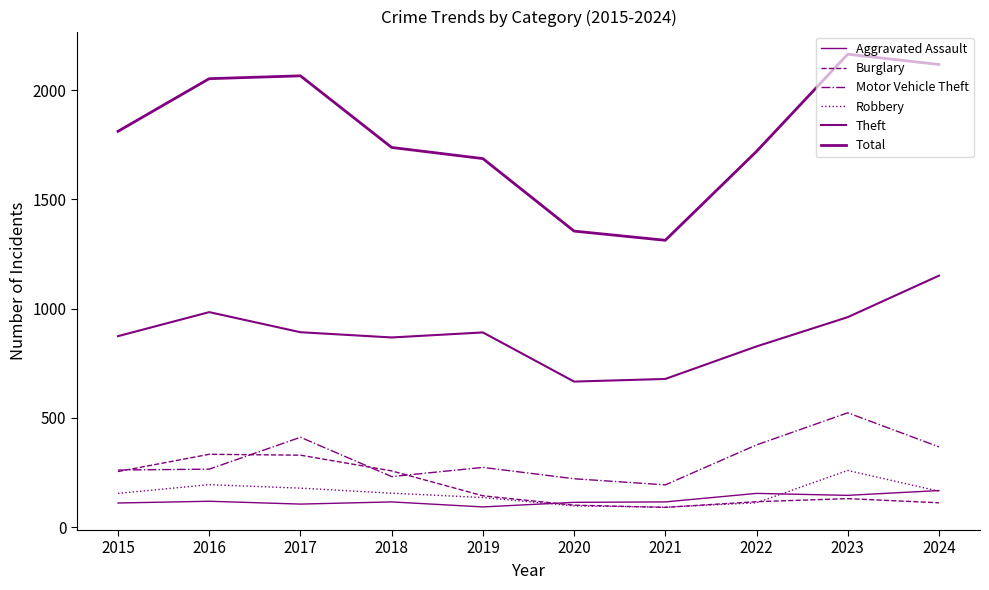

Which series has the largest total across all categories?

Total